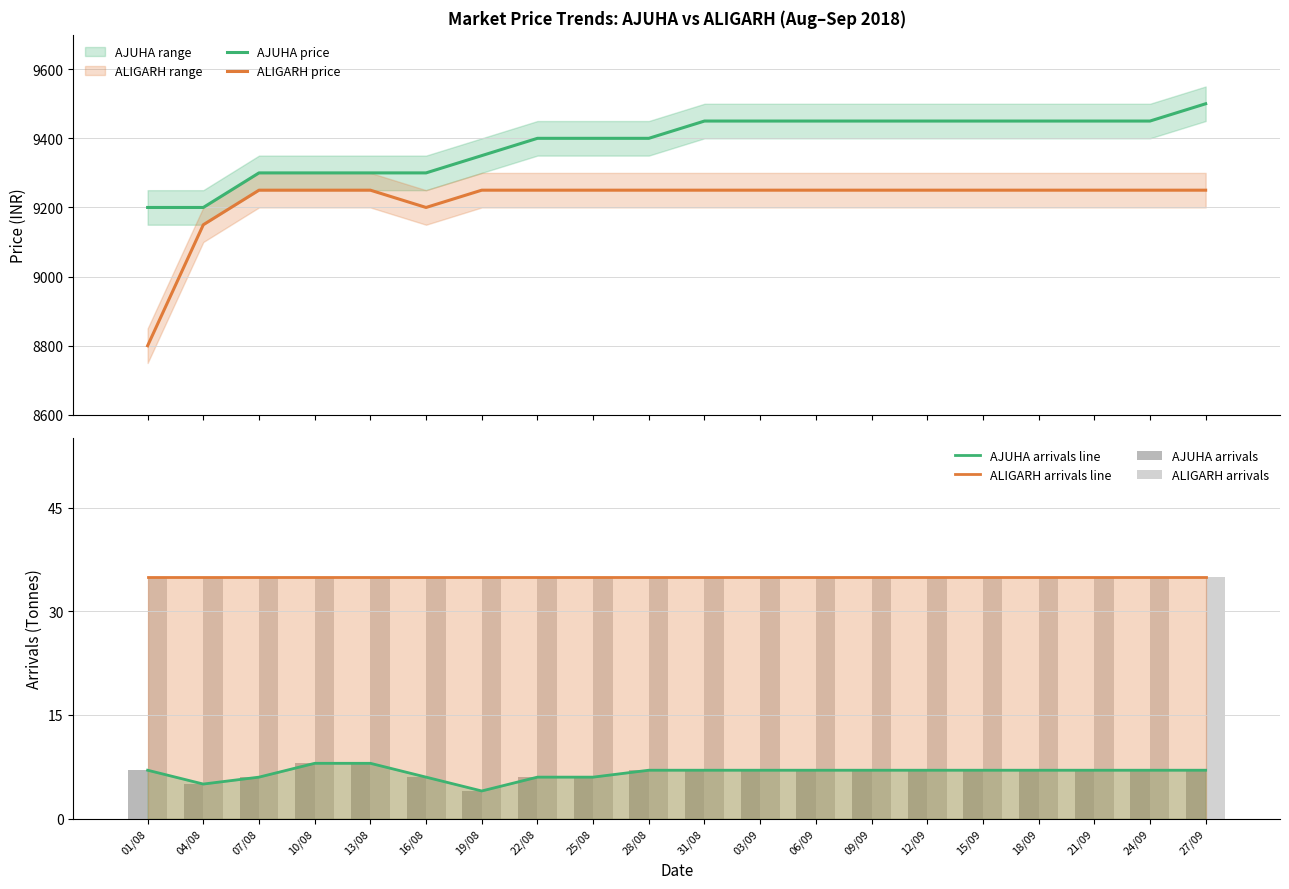

Reading left to right, list all the values displayed in this chart.

AJUHA price: 9200	9200	9300	9300	9300	9300	9350	9400	9400	9400	9450	9450	9450	9450	9450	9450	9450	9450	9450	9500
ALIGARH price: 8800	9150	9250	9250	9250	9200	9250	9250	9250	9250	9250	9250	9250	9250	9250	9250	9250	9250	9250	9250
AJUHA arrivals line: 7	5	6	8	8	6	4	6	6	7	7	7	7	7	7	7	7	7	7	7
ALIGARH arrivals line: 35	35	35	35	35	35	35	35	35	35	35	35	35	35	35	35	35	35	35	35
AJUHA arrivals: 7	5	6	8	8	6	4	6	6	7	7	7	7	7	7	7	7	7	7	7
ALIGARH arrivals: 35	35	35	35	35	35	35	35	35	35	35	35	35	35	35	35	35	35	35	35